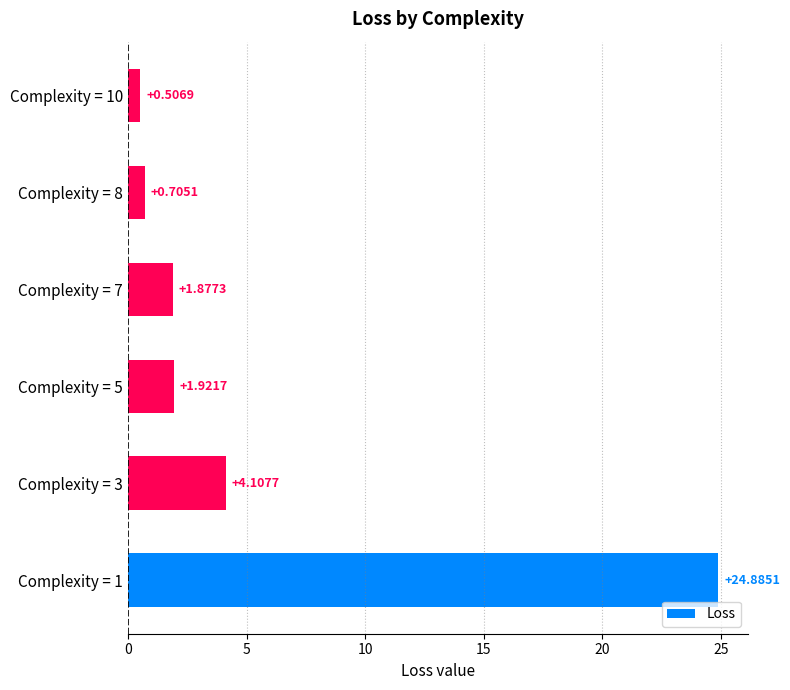

What is the average value?

5.7